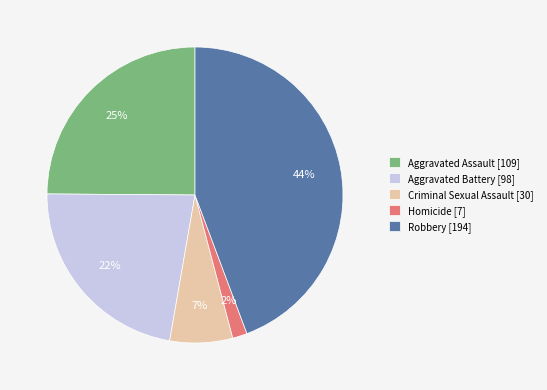

Which slice is the smallest?

Homicide